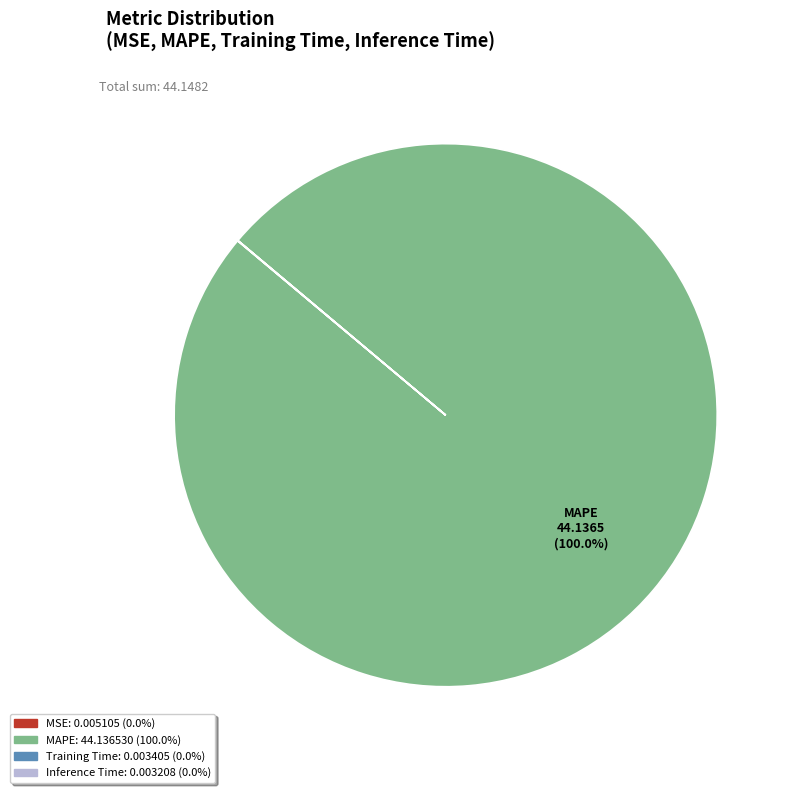

Does any single category account for the majority?

Yes